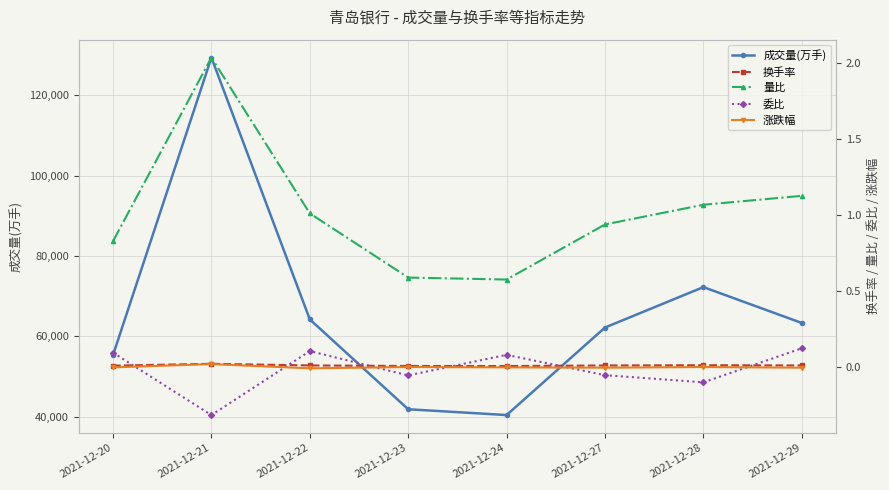

List the series in order of their peak value, lowest first.

涨跌幅, 换手率, 委比, 量比, 成交量(万手)